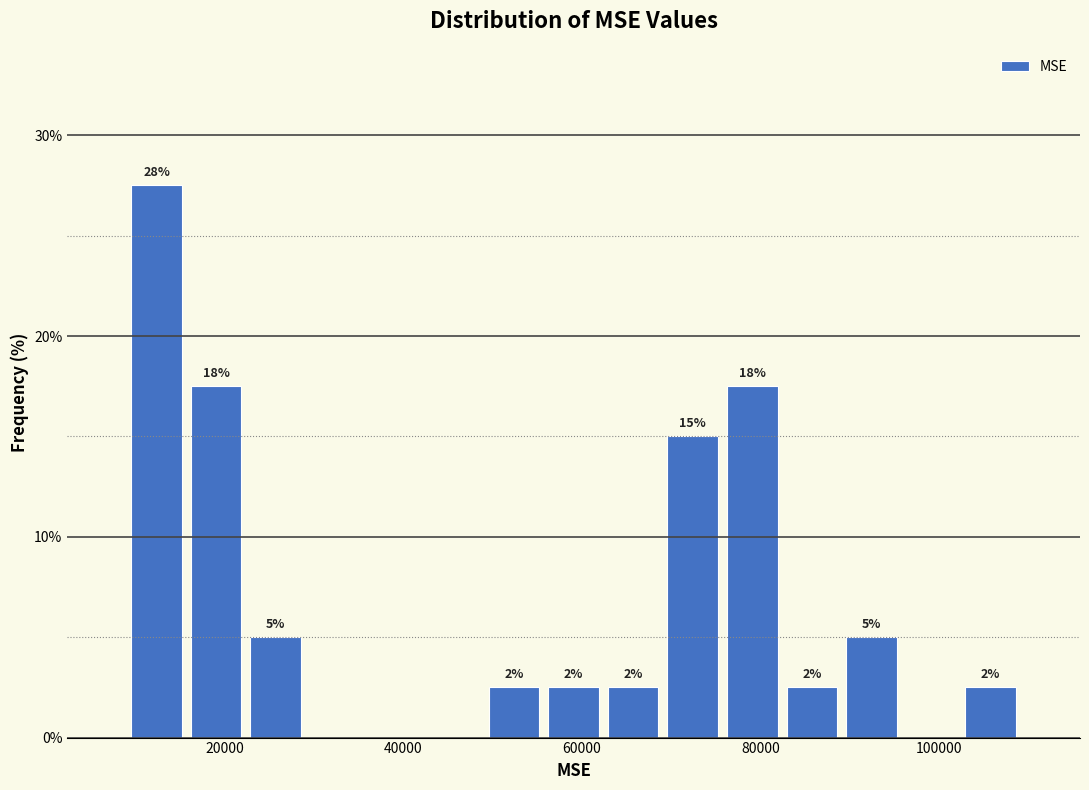

Around what value on the x-axis is the tallest bar? Give the approximate position of its centre, as read against the axis.

12000